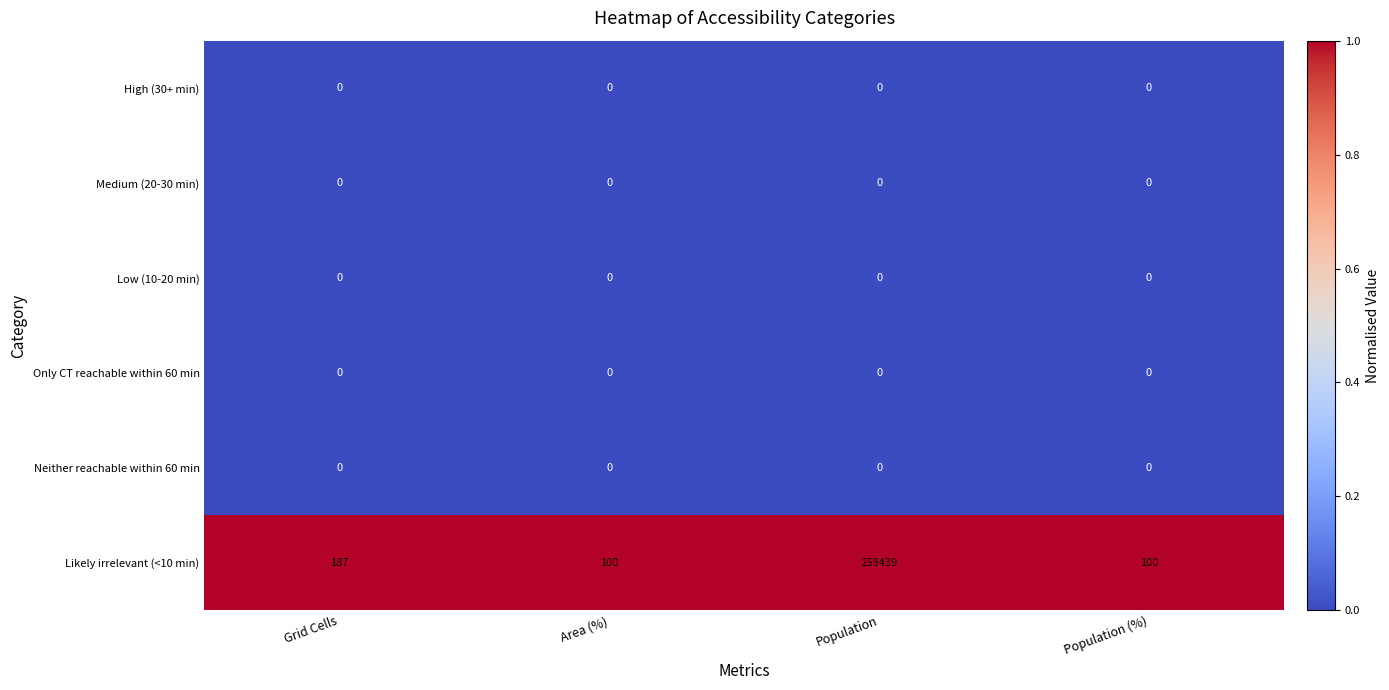

Reading left to right, transcribe all the data shown in this chart.

High (30+ min): Grid Cells=0	Area (%)=0	Population=0	Population (%)=0
Medium (20-30 min): Grid Cells=0	Area (%)=0	Population=0	Population (%)=0
Low (10-20 min): Grid Cells=0	Area (%)=0	Population=0	Population (%)=0
Only CT reachable within 60 min: Grid Cells=0	Area (%)=0	Population=0	Population (%)=0
Neither reachable within 60 min: Grid Cells=0	Area (%)=0	Population=0	Population (%)=0
Likely irrelevant (<10 min): Grid Cells=187	Area (%)=100	Population=258439	Population (%)=100